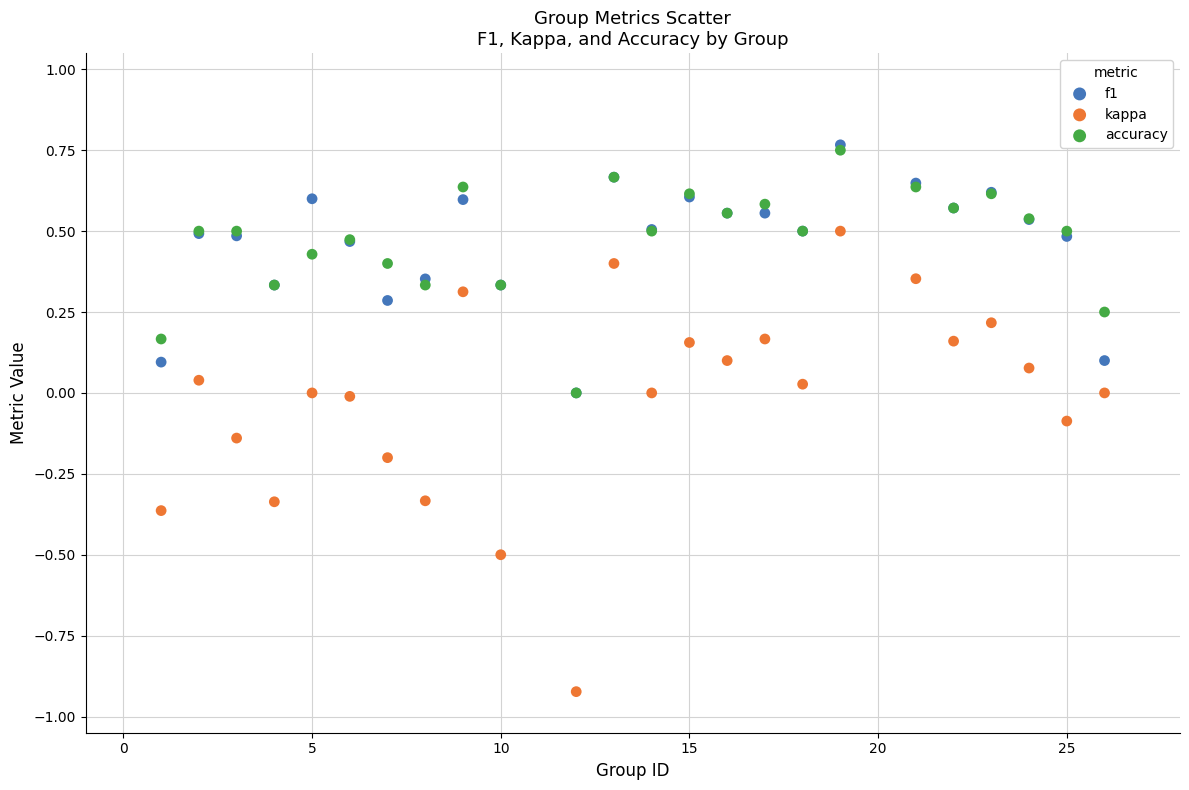

What are all the series names shown in the legend?

f1, kappa, accuracy